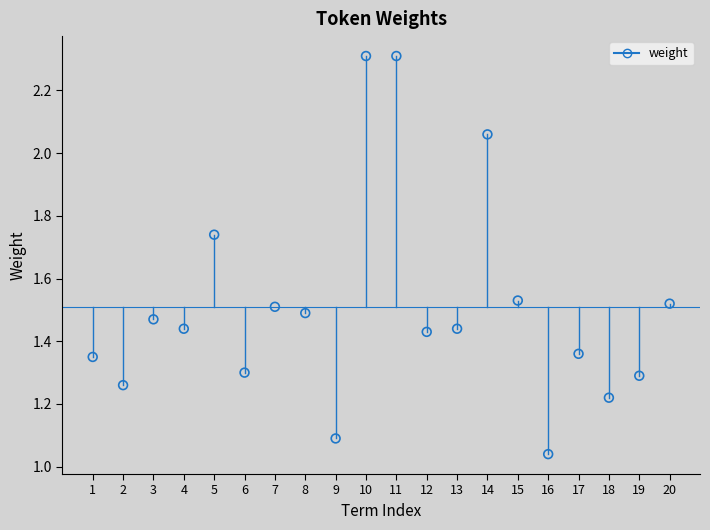

What is the range of X values (max minus min)?

19.0